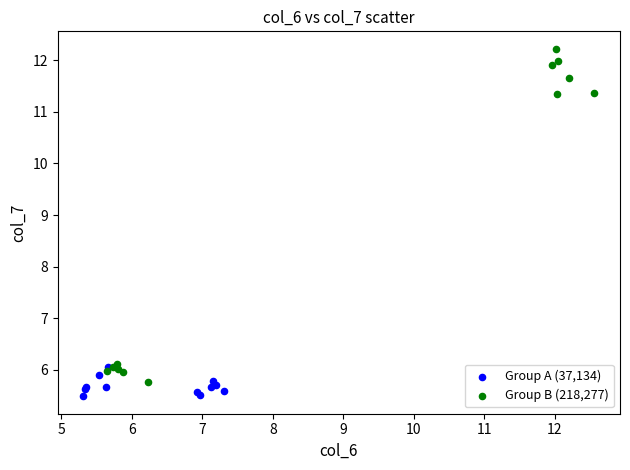

Which series contains the lowest Y value?

Group A (37,134)